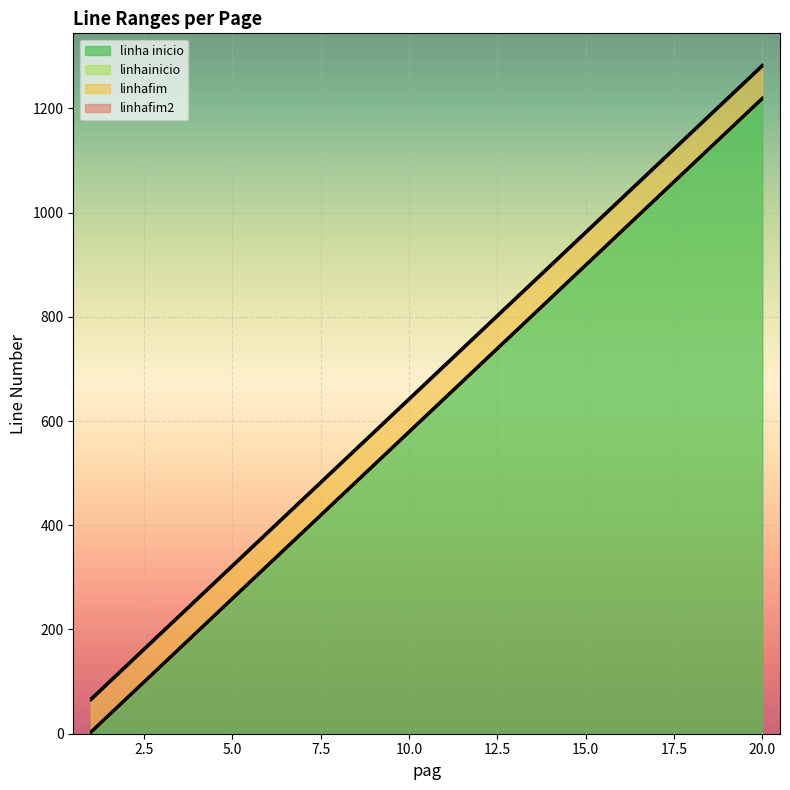

Which category has the lowest value across all series?

1